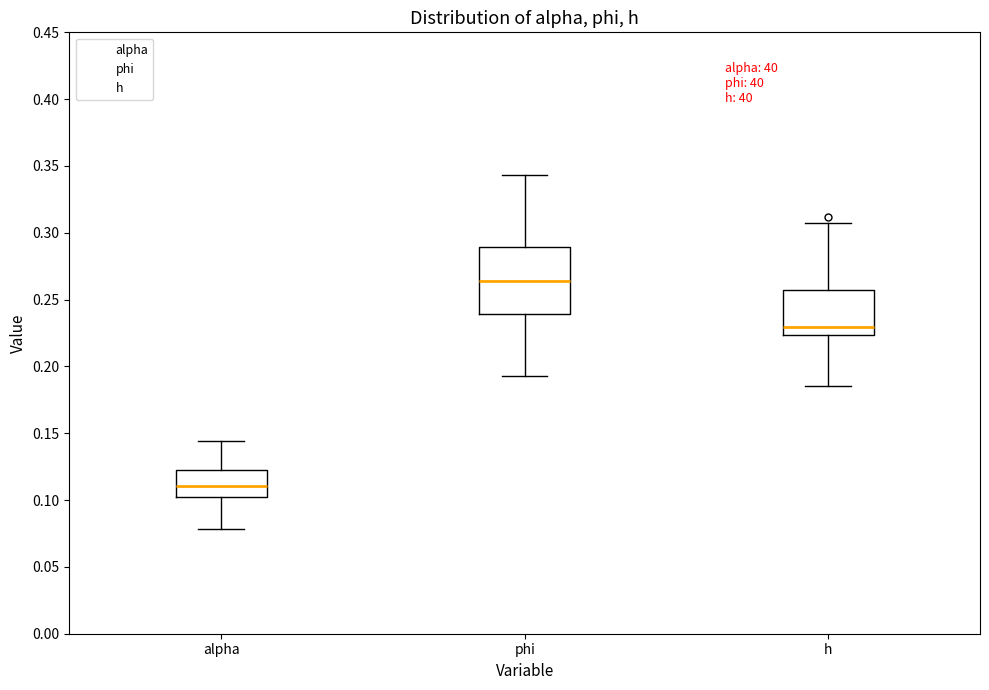

Which box has the lowest median line?

alpha